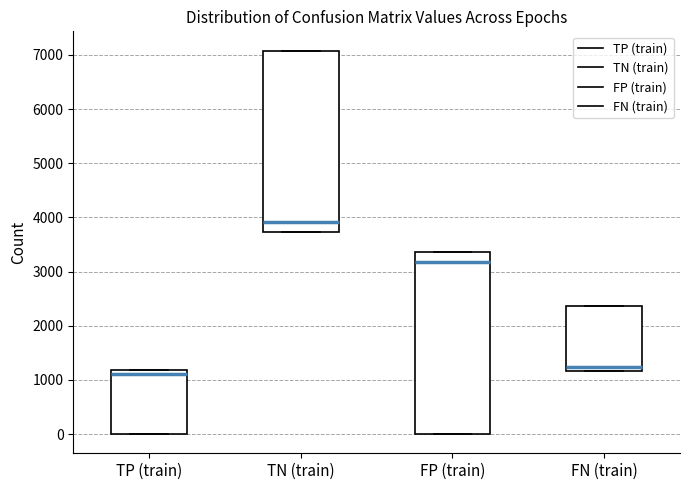

Which box has the lowest median line?

TP (train)